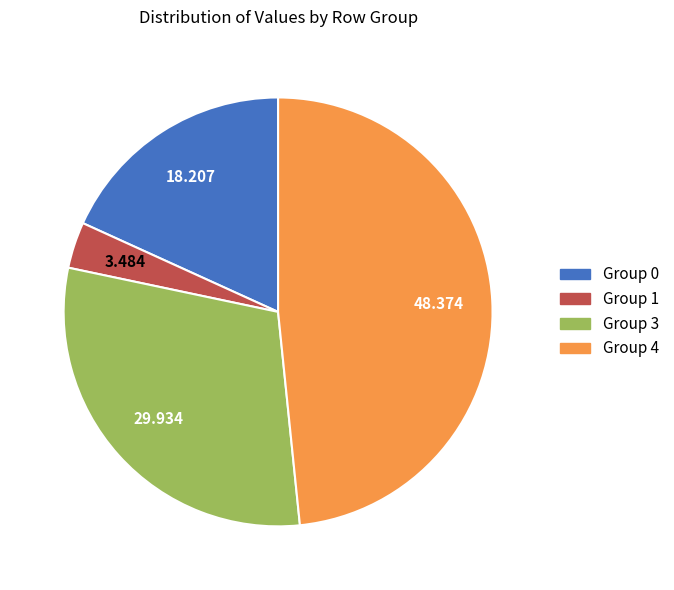

Does any single category account for the majority?

No